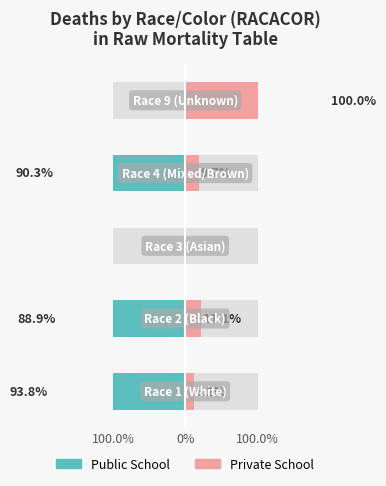

How many data points in Private School are above 9?

3